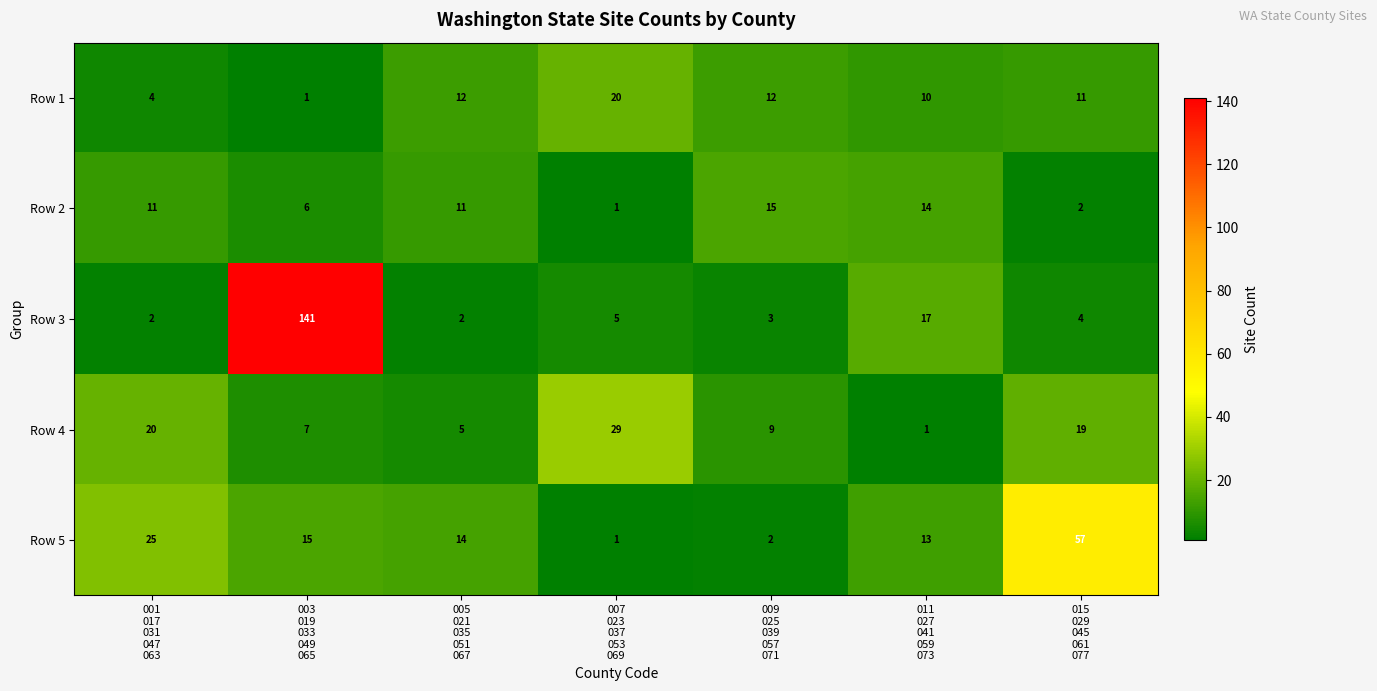

At 009
025
039
057
071, list the series in order from largest to smallest.

Row 2, Row 1, Row 4, Row 3, Row 5